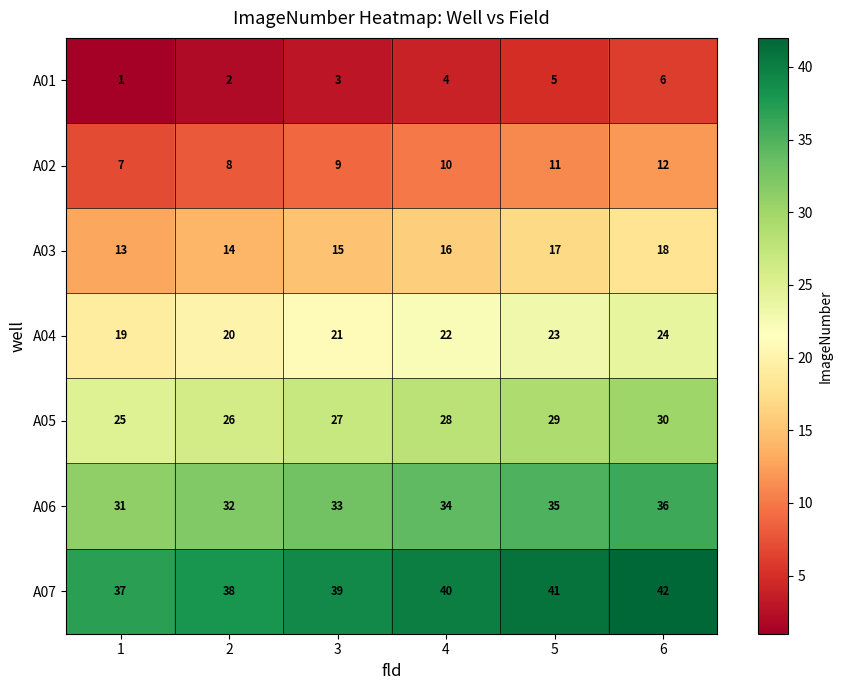

Read the A02 value at 5.

11